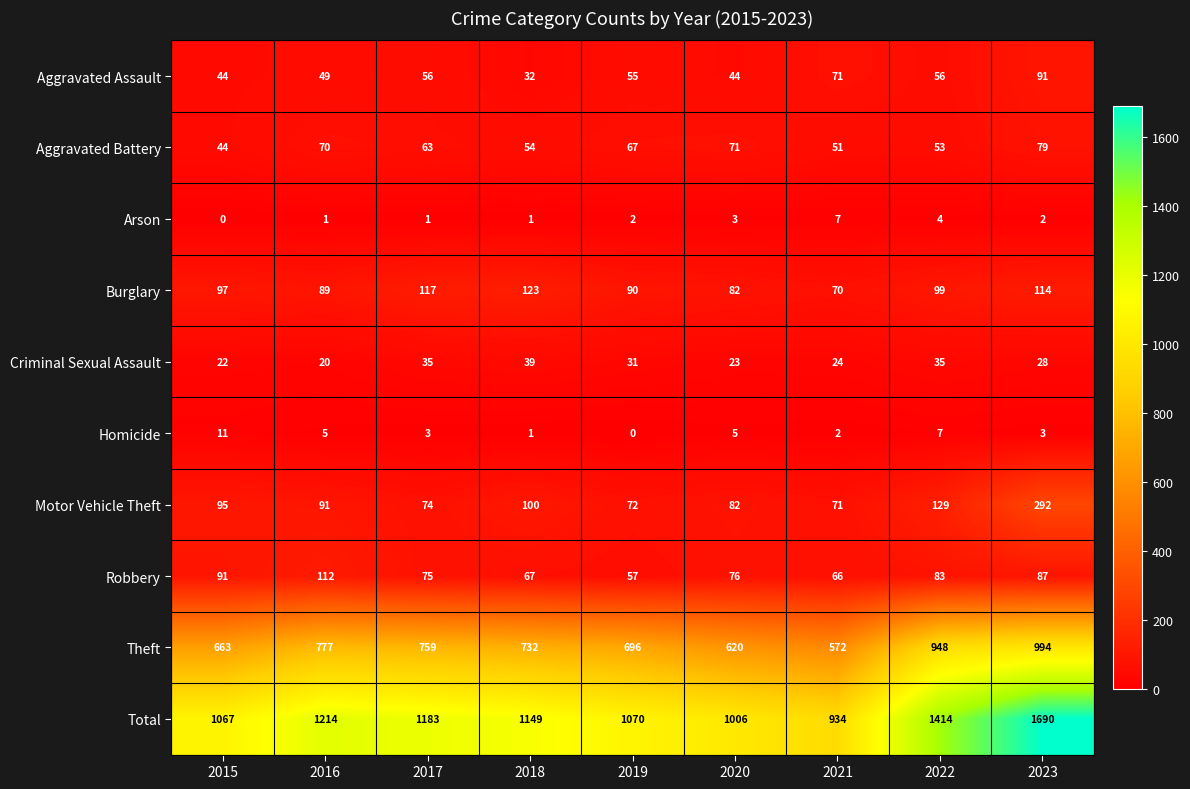

True or false: Motor Vehicle Theft has a value of 113 at 2017.

False